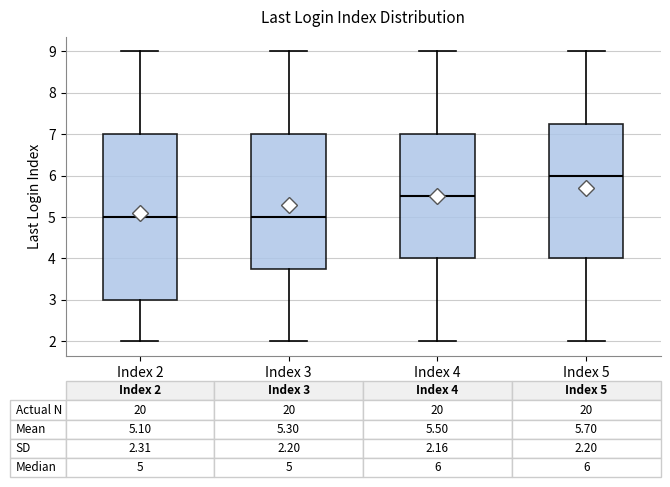

Comparing the boxes themselves (not the whiskers), which one is the tallest?

Index 2